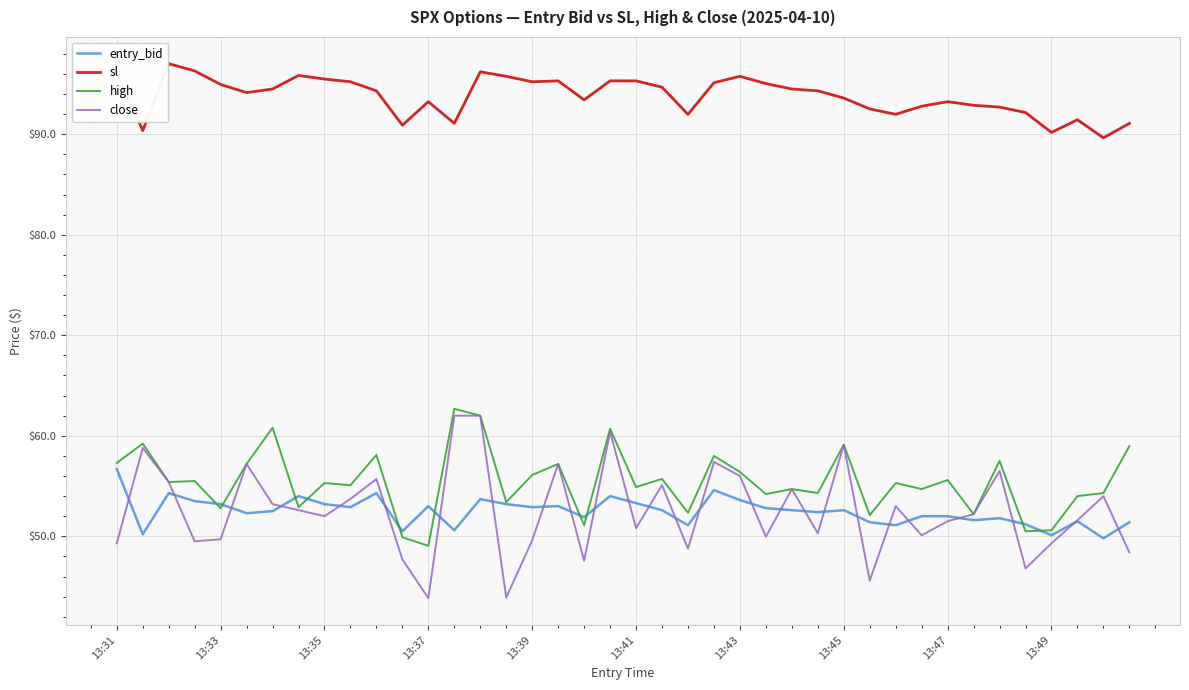

True or false: close and sl intersect in this chart.

False